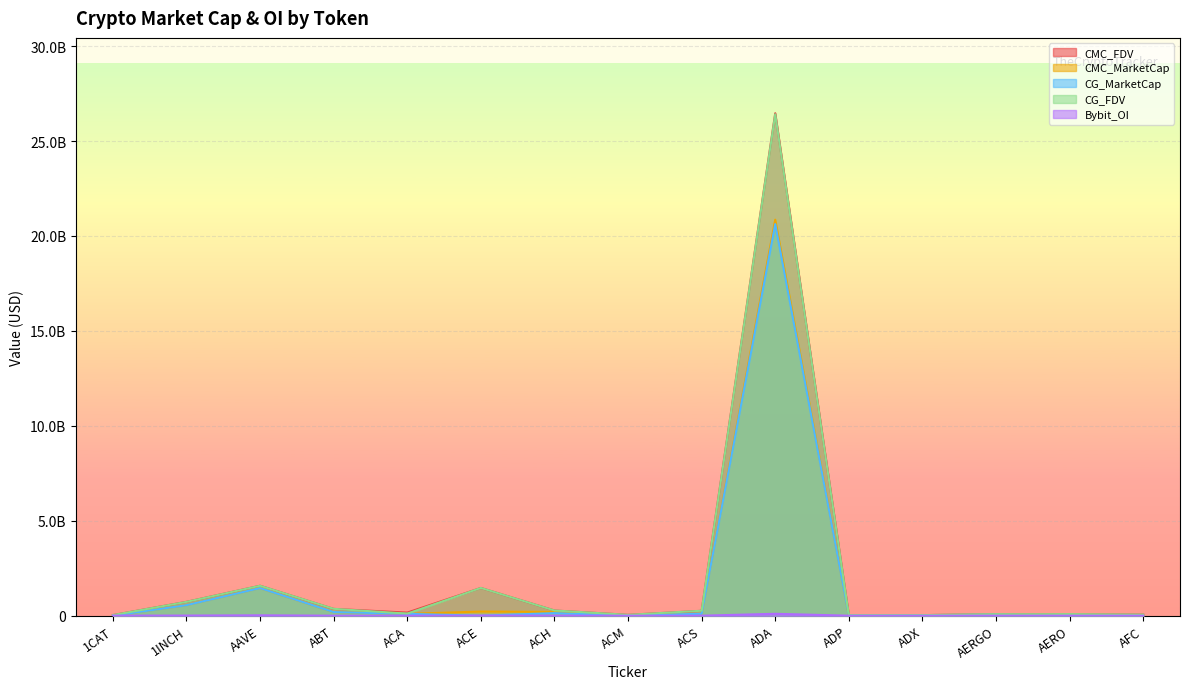

The value of Bybit_OI at ACM is 0.0. True or false?

True